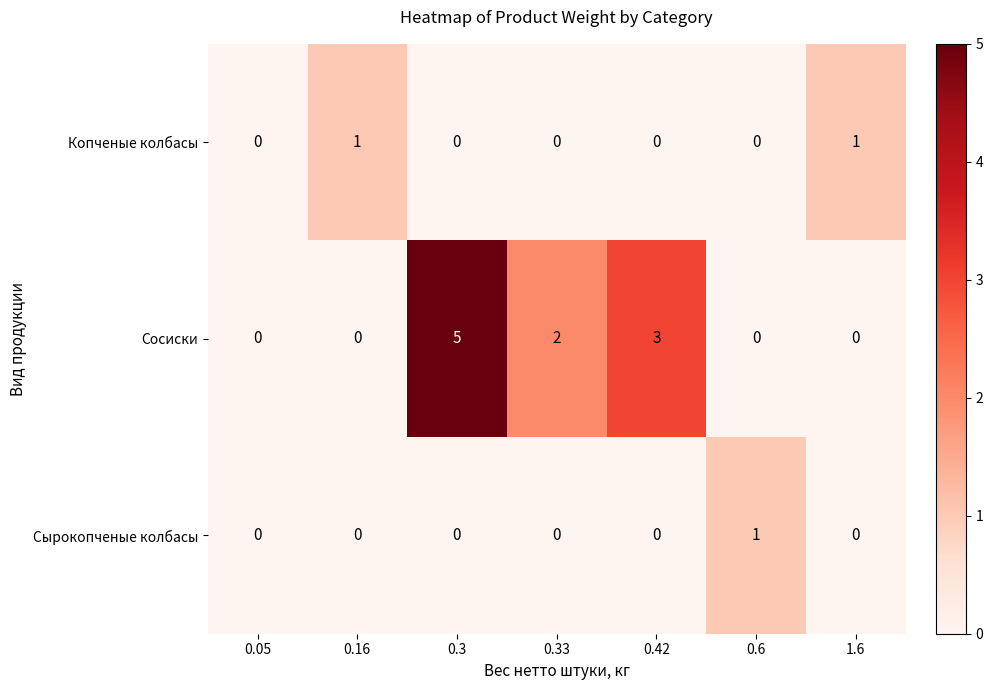

Which series has the largest range (max minus min)?

Сосиски